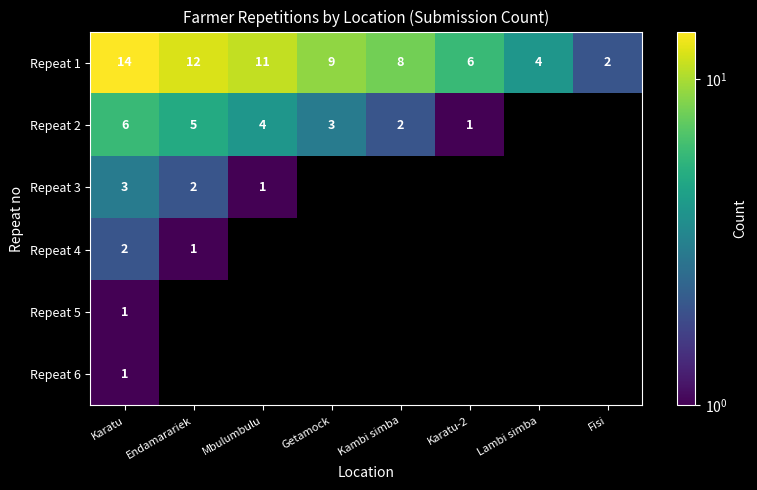

At how many categories does at least one series exceed 13?

1